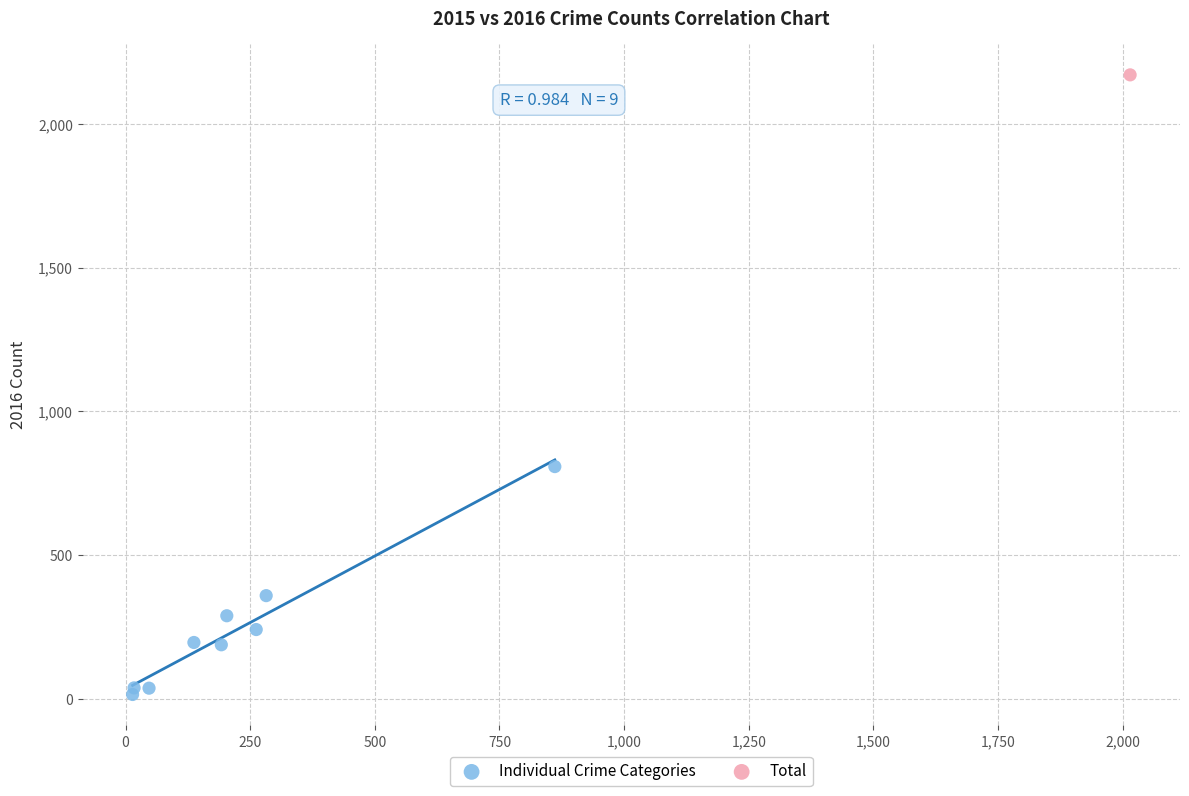

What are all the series names shown in the legend?

Individual Crime Categories, Total